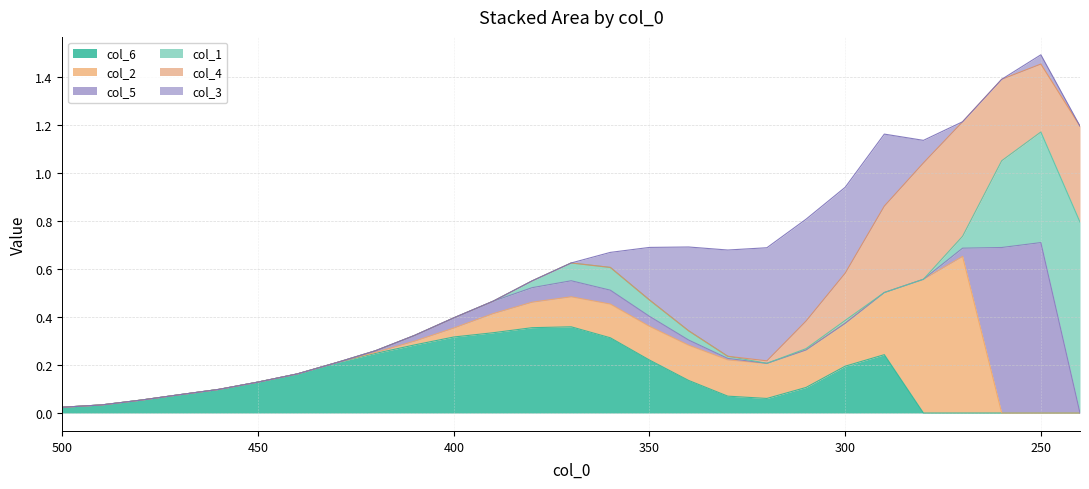

How many positive values does the col_2 series have?

16